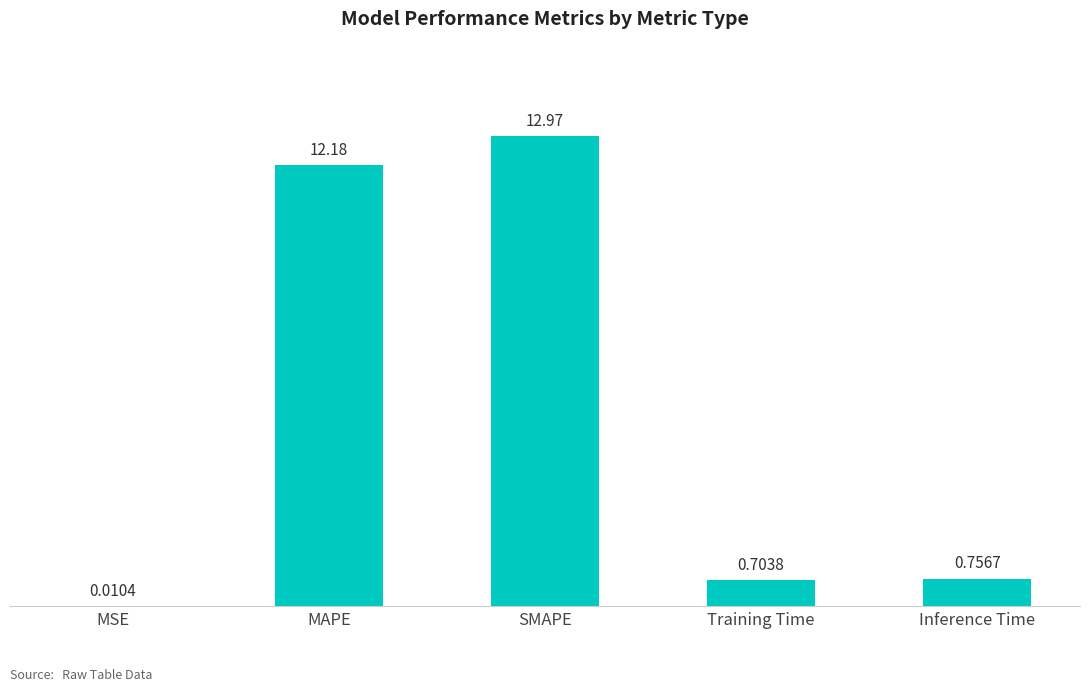

What is the difference between the values at Training Time and Inference Time?

0.1